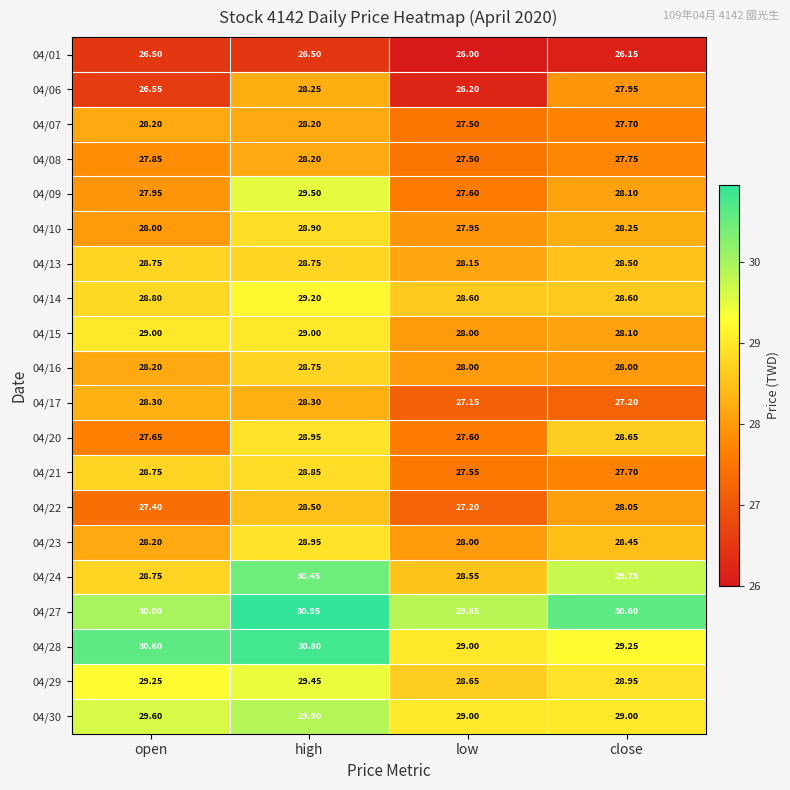

Which series has the largest total across all categories?

04/27